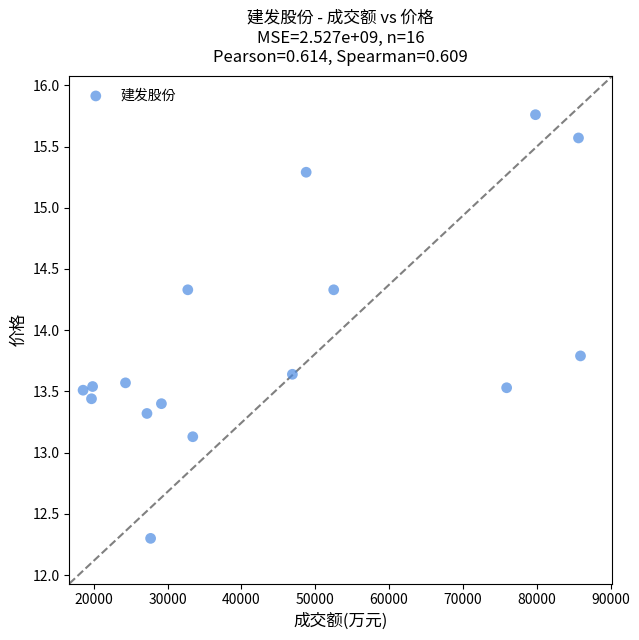

What Y value in the scatter plot is closest to 14?

13.8